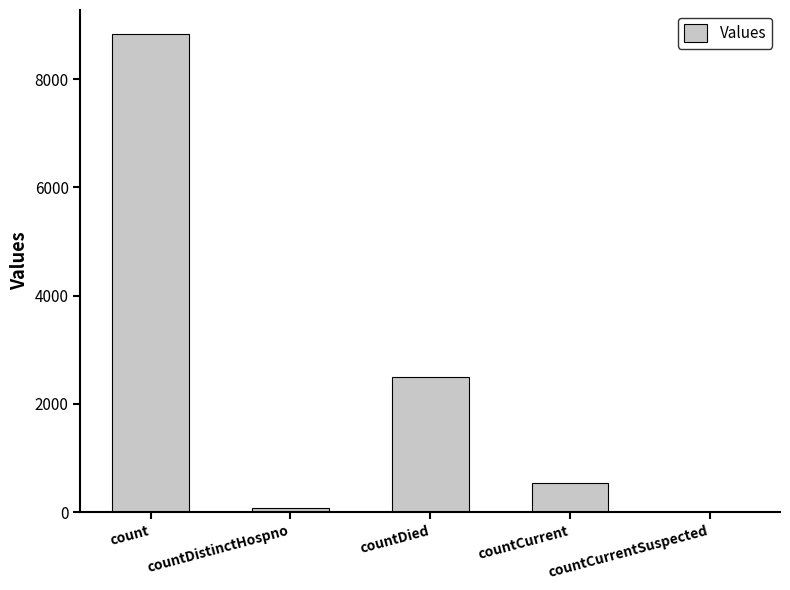

What is the sum of all values?

11945